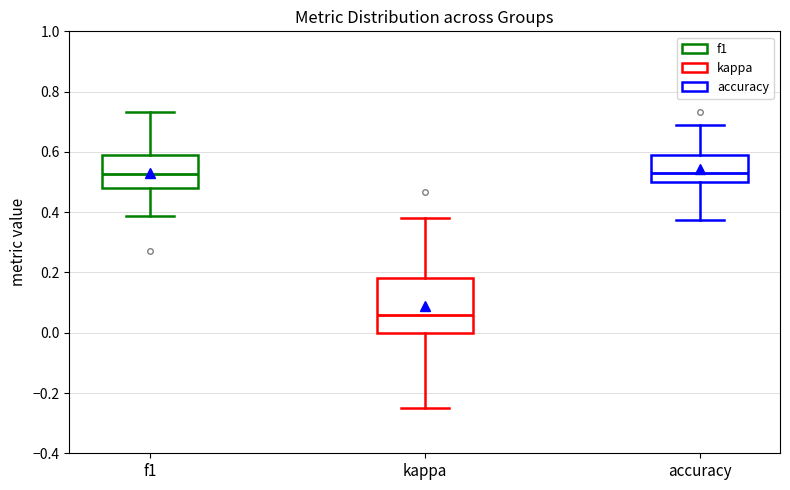

Reading left to right, transcribe this box plot: for each box, give where its median line is, the range the box spans, and where its two whiskers end, as read against the y-axis. The values are not printed on the chart, so give them approximately, as read against the axis.

f1: median 0.52, box 0.48 to 0.60, whiskers 0.38 to 0.74
kappa: median 0.06, box 0.00 to 0.18, whiskers -0.24 to 0.38
accuracy: median 0.52, box 0.50 to 0.60, whiskers 0.38 to 0.70